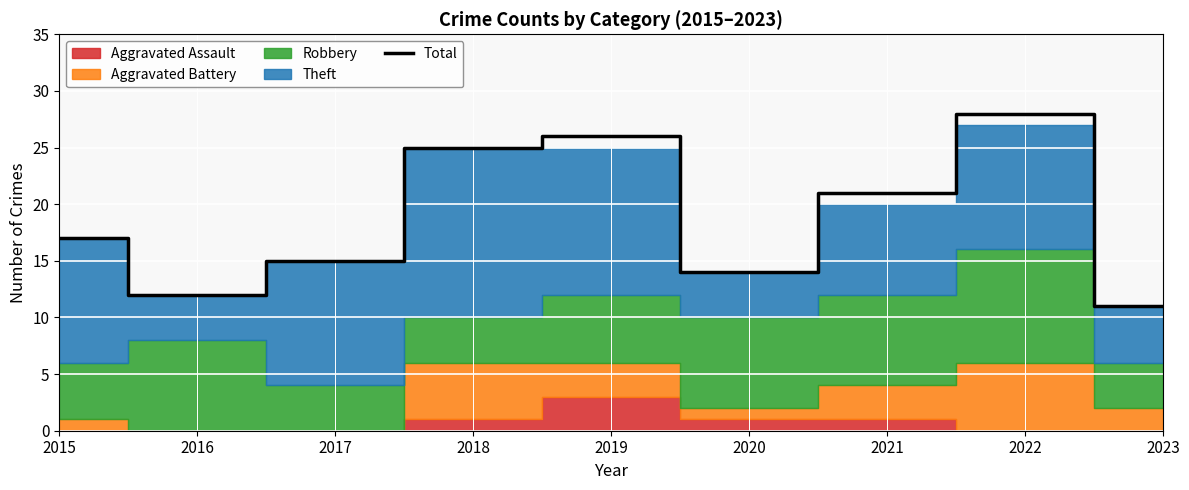

What is the minimum value for Total?

11